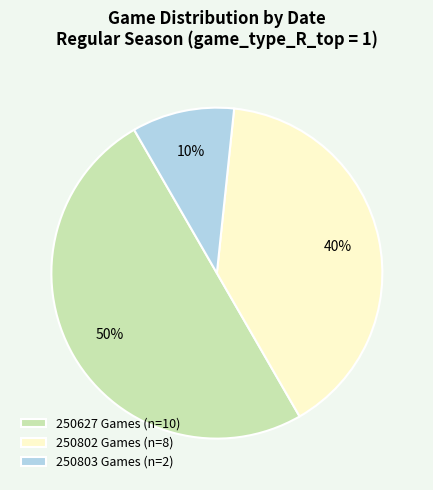

Between 250627 Games (n=10) and 250802 Games (n=8), which is larger?

250627 Games (n=10)